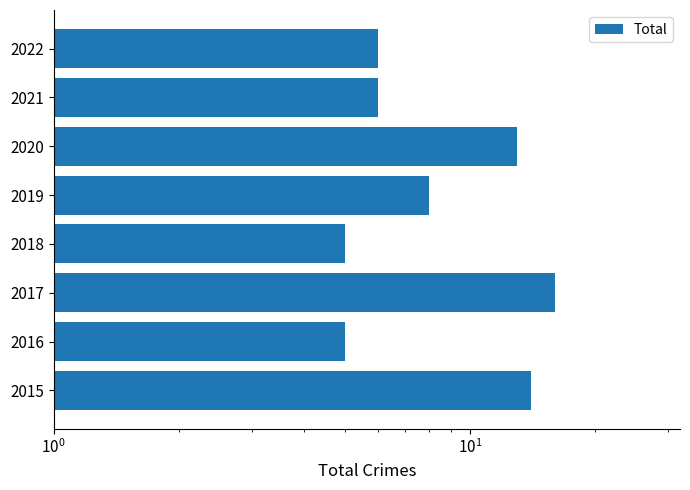

The chart shows a value of 24 at 2017. True or false?

False